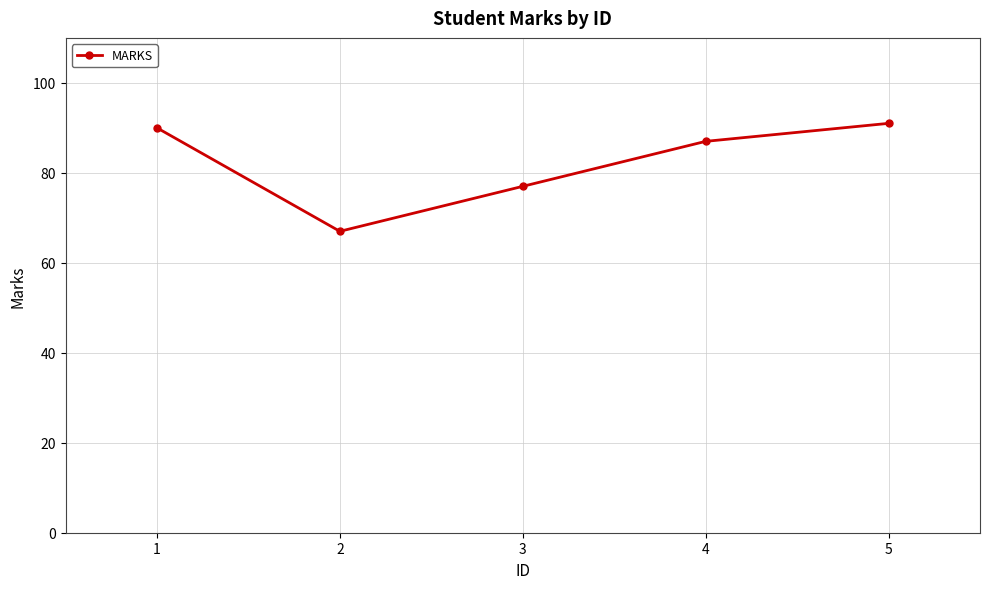

What is the value of the 3rd point from the left?

77